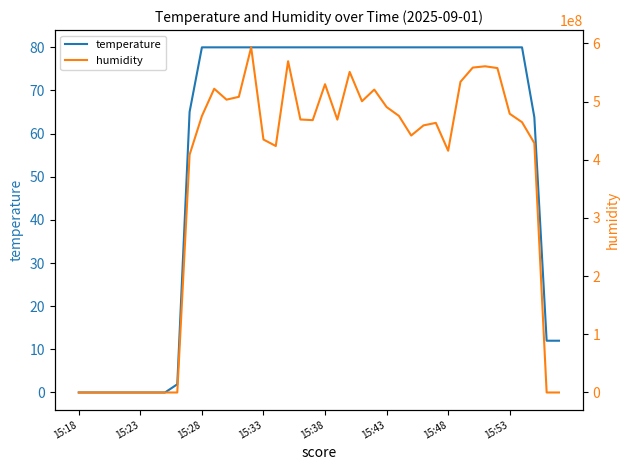

What is the maximum value for temperature?

80.0